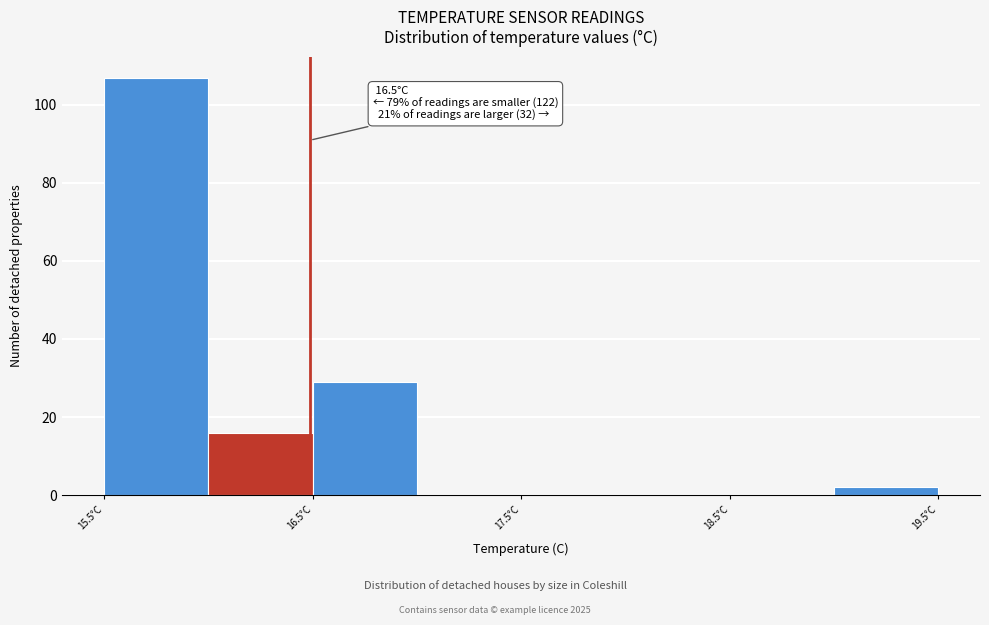

Over which range of the x-axis is the bar tallest?

15.5 to 16.0